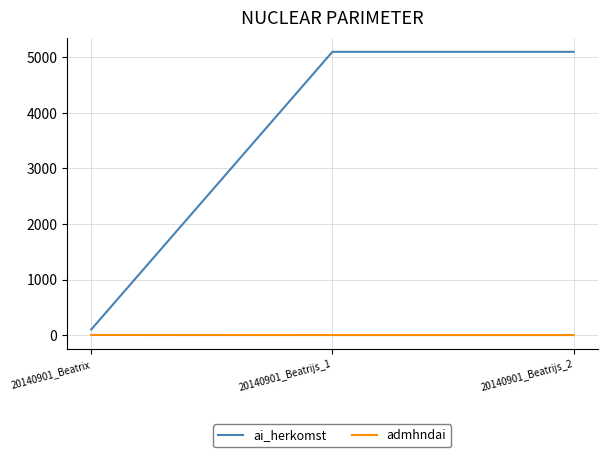

How many distinct data groups are displayed?

2